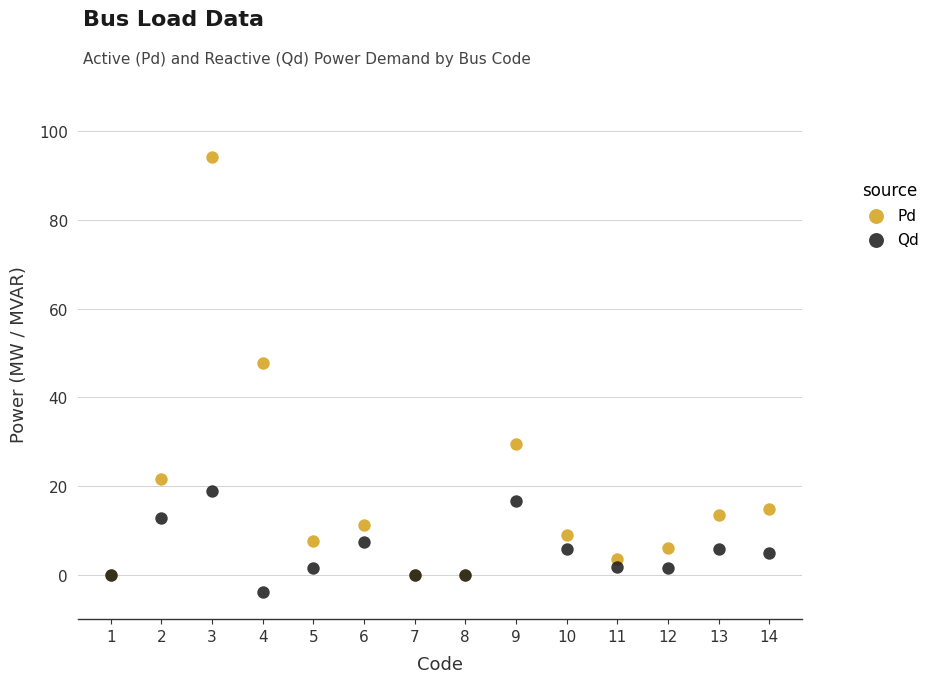

Across all series, what Y value is closest to 45?

47.8